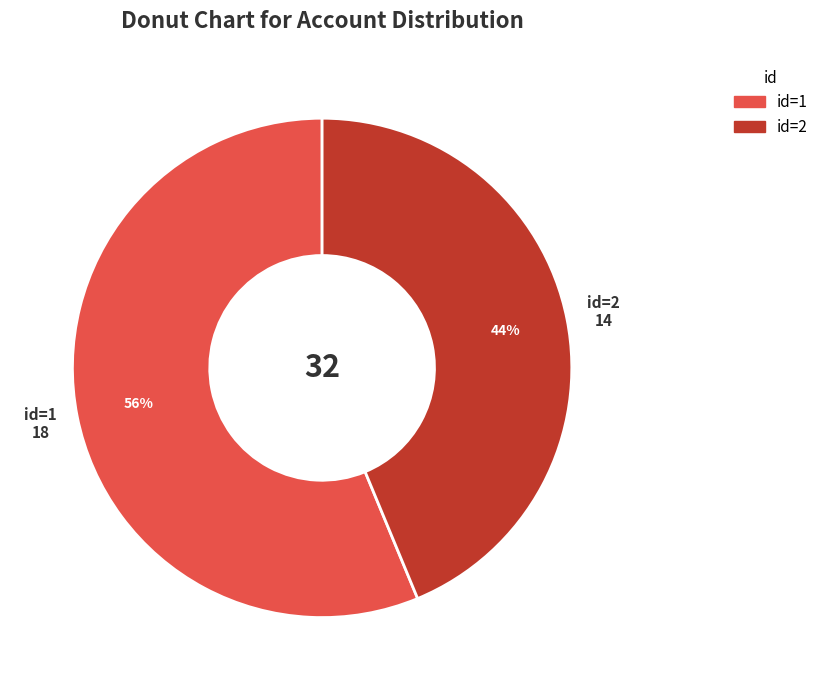

Count the number of slices in the pie.

2